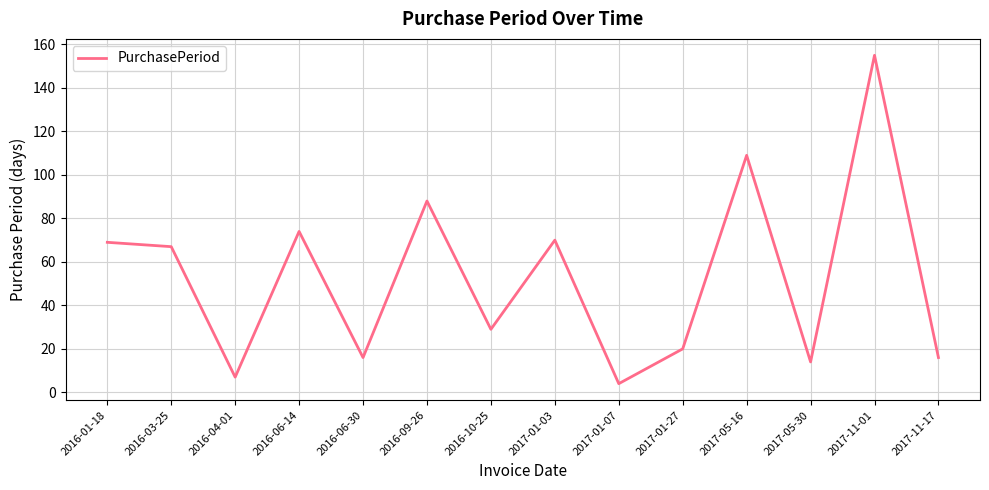

What is the sum of the values at 2017-11-17 and 2016-03-25?

83